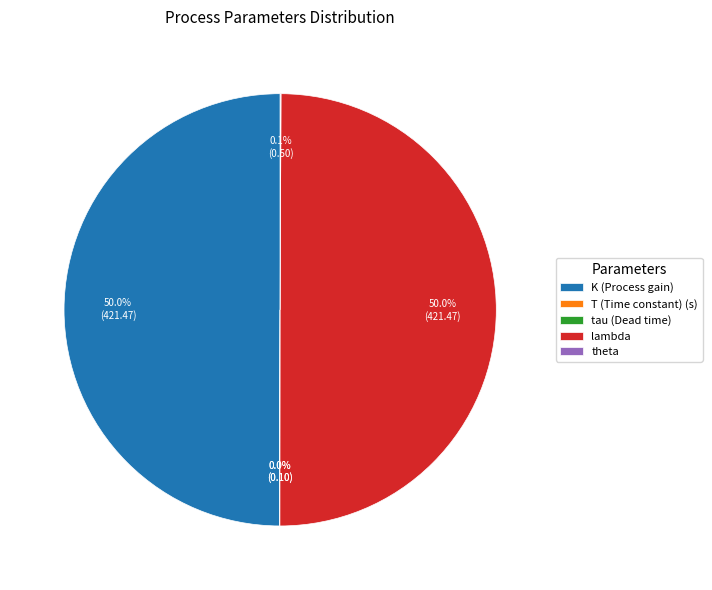

What percentage is NOT represented by K (Process gain)?

50.0%